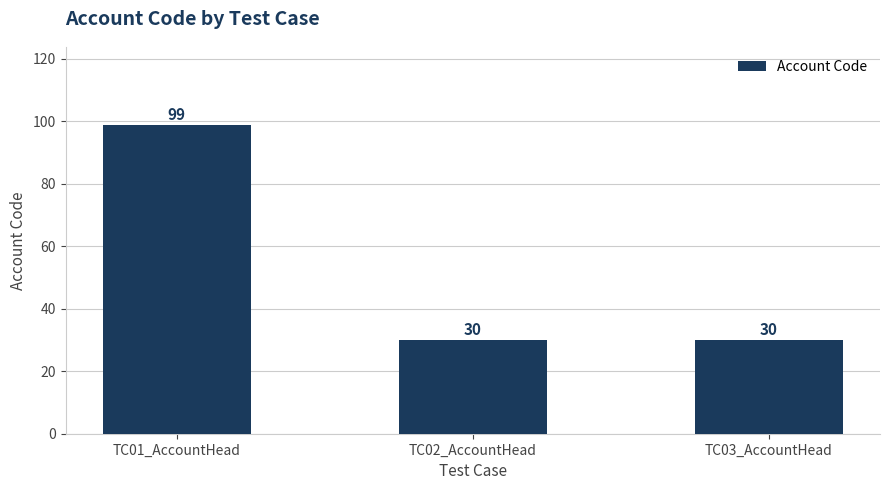

What is the value of the 1st bar from the left?

99